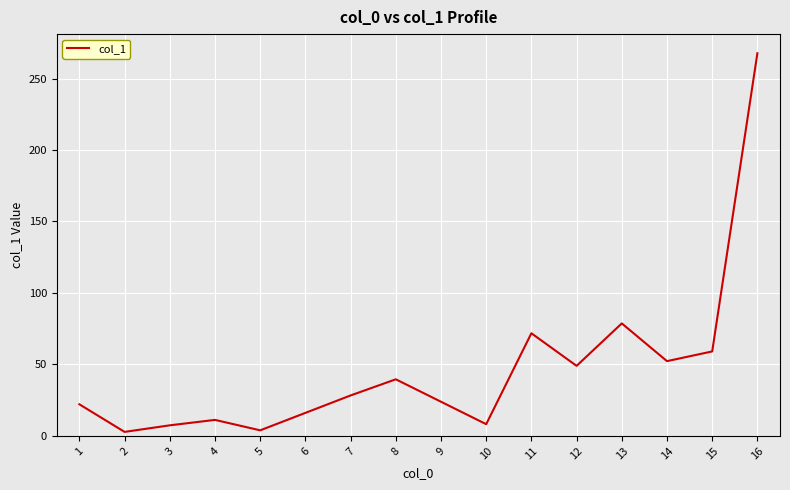

What is the difference between the values at 6 and 2?

13.3